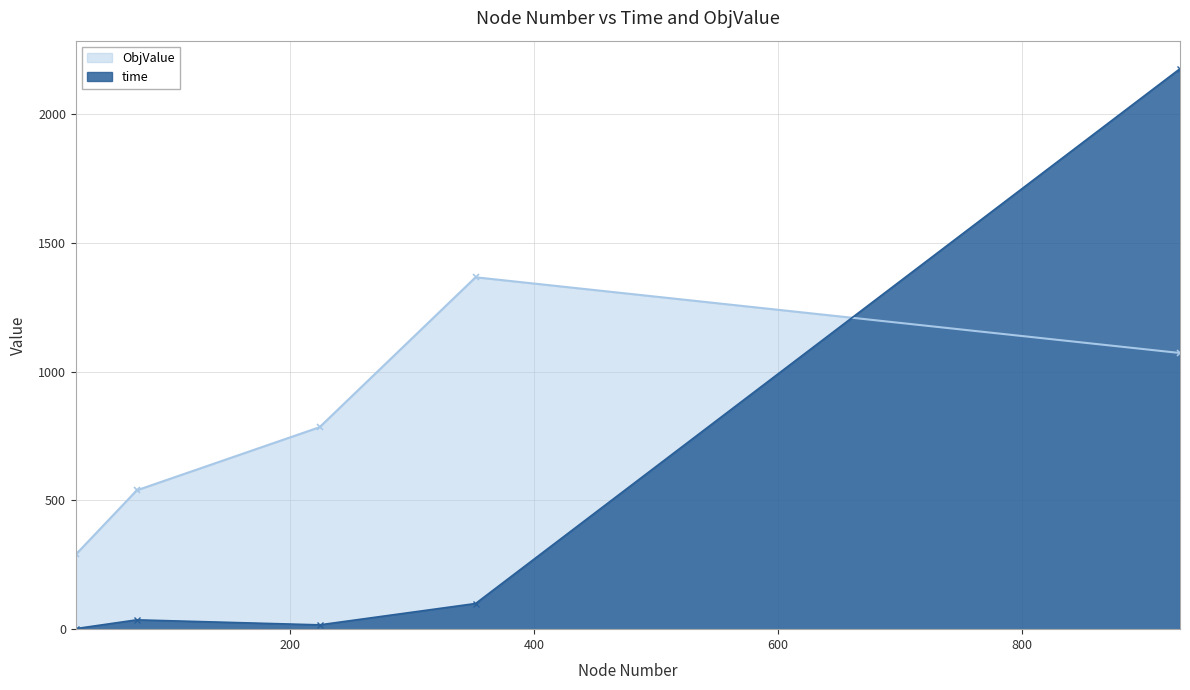

At which label is time closest to 1088?

352